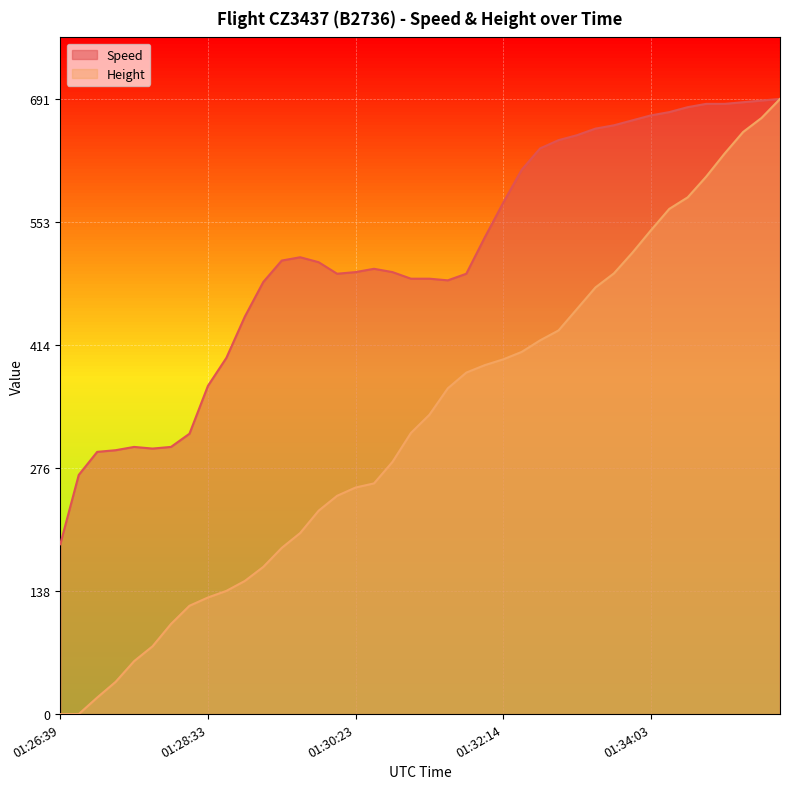

How many data points in Speed are less than 507?

20